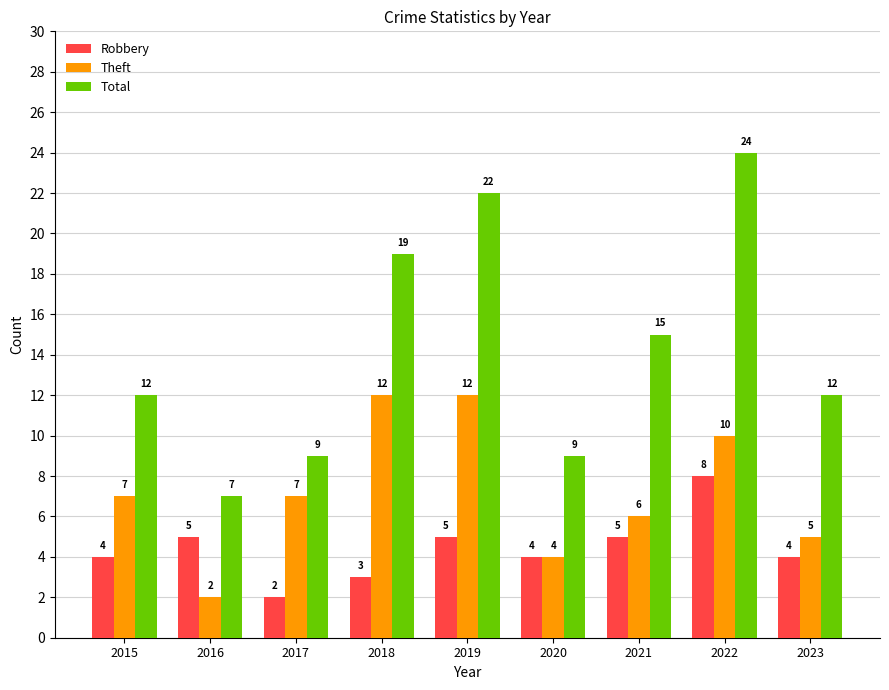

How many Robbery values are between 4 and 5?

6